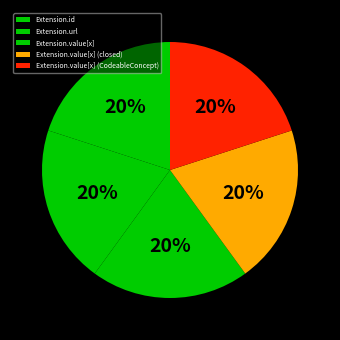

What percentage is the Extension.url slice, to the nearest percent?

20%